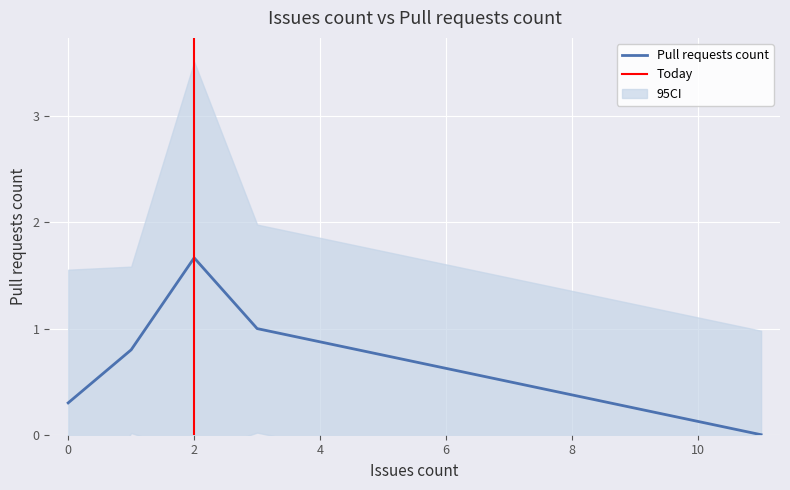

The Pull requests count series shows 1.7 at 2. True or false?

True